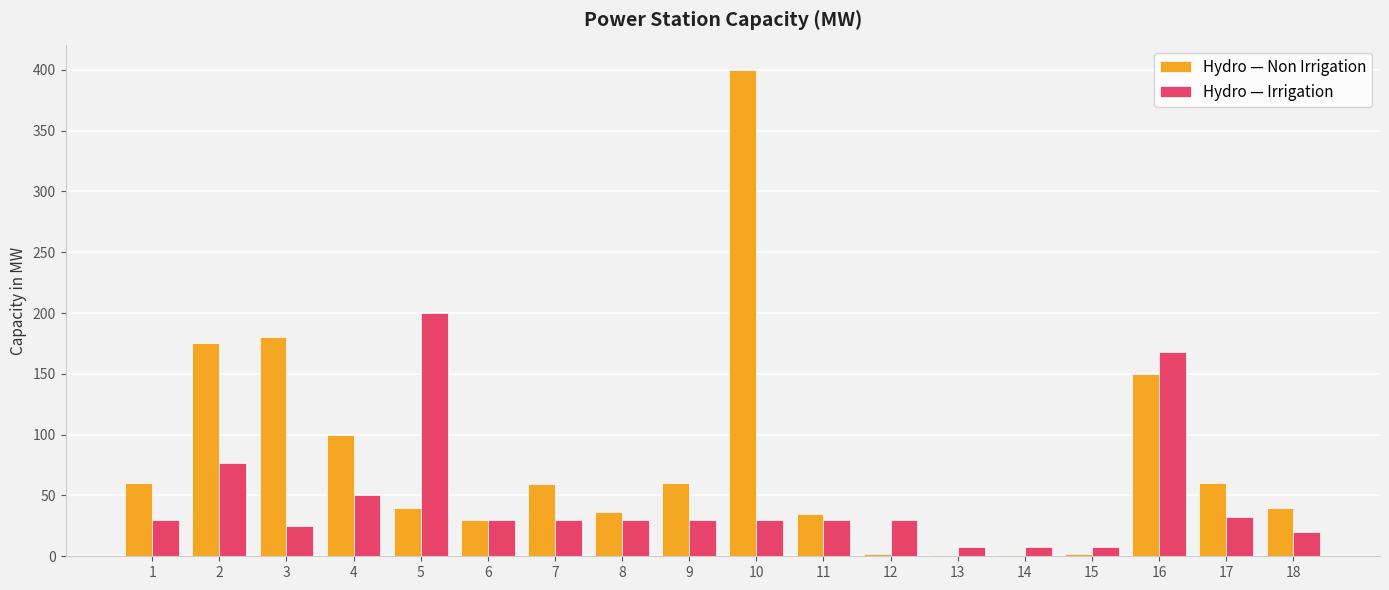

What is the total value across all series at 11?

65.0